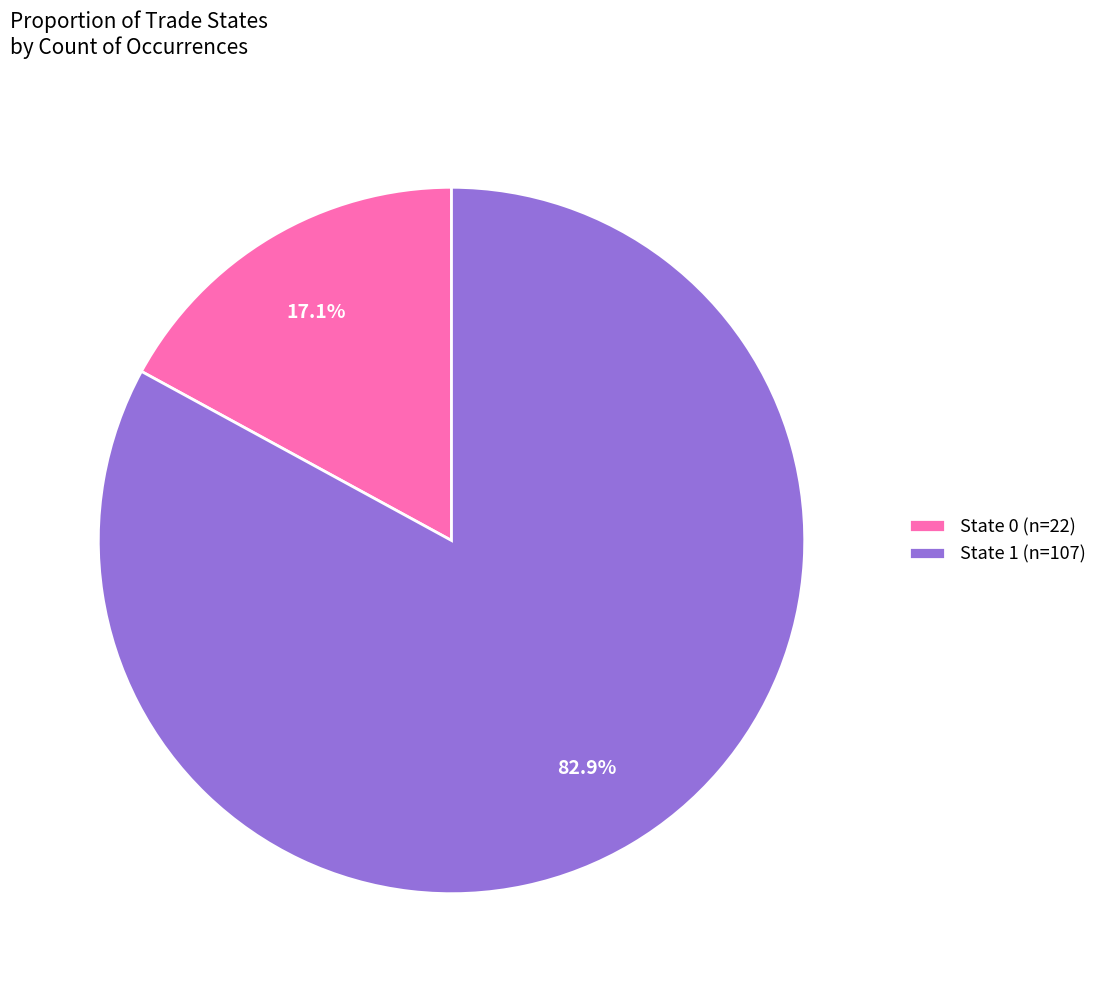

Which category accounts for the majority?

State 1 (n=107)